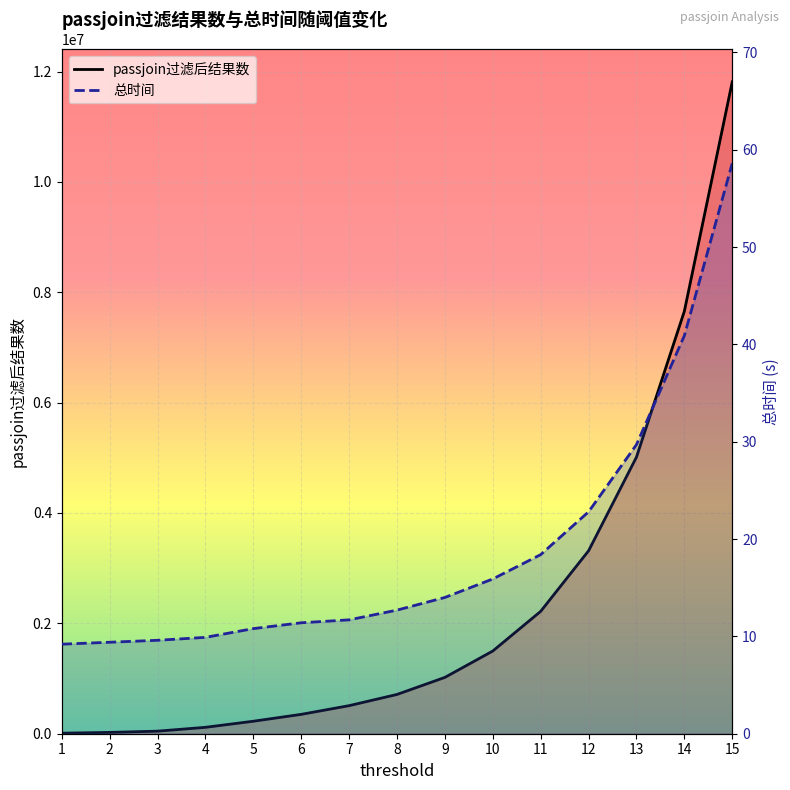

What is the difference between the passjoin过滤后结果数 values at 4 and 9?

904918.0